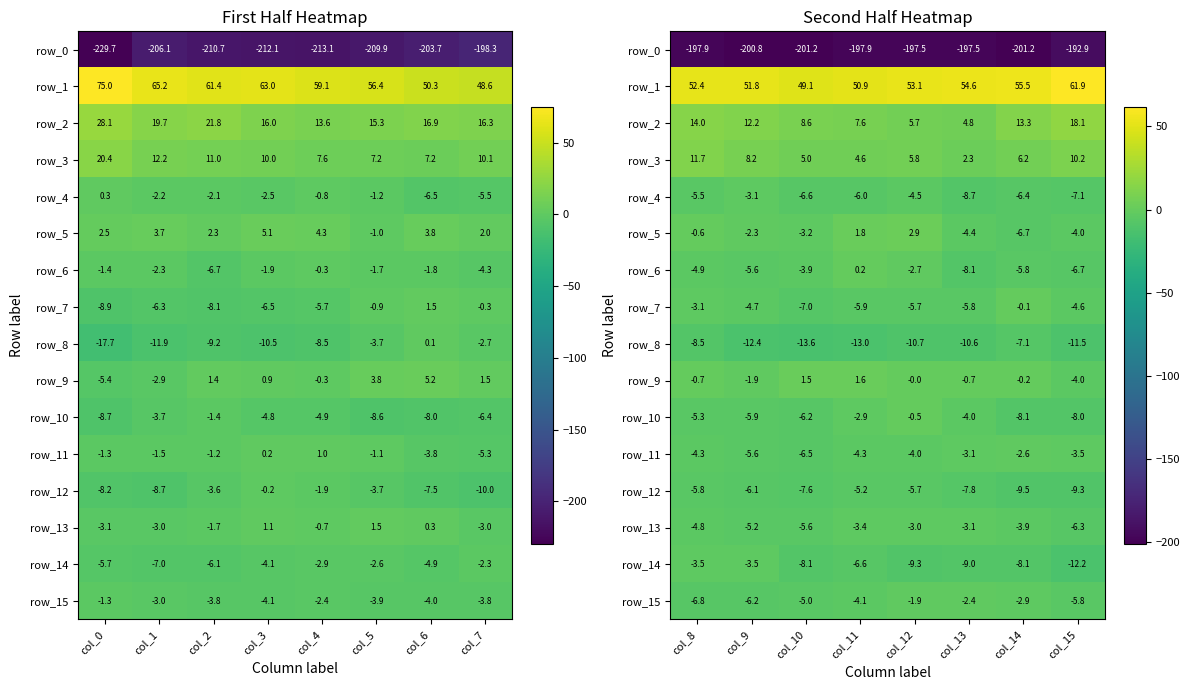

What is the difference between the maximum and minimum values in the row_1 series?

12.8